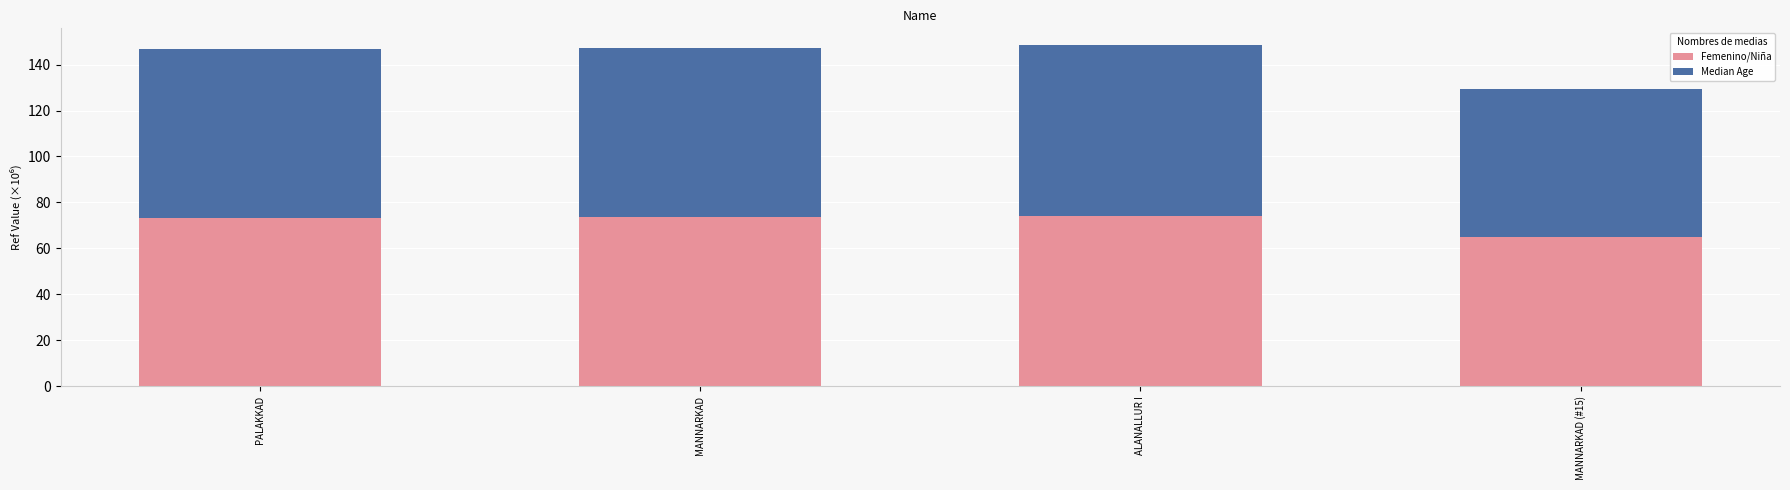

Does the chart contain any negative values?

No